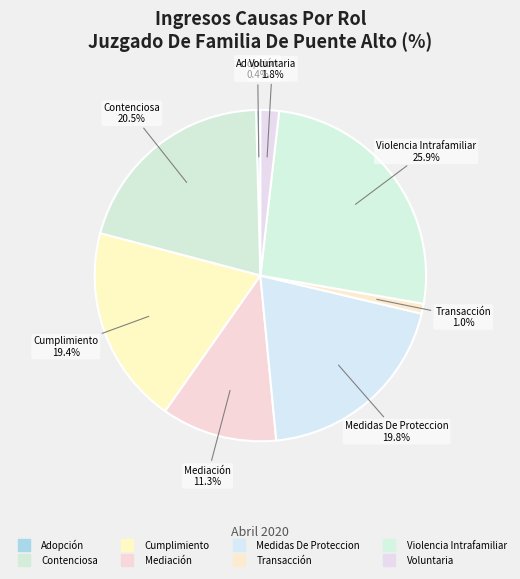

How many segments does this pie chart have?

8